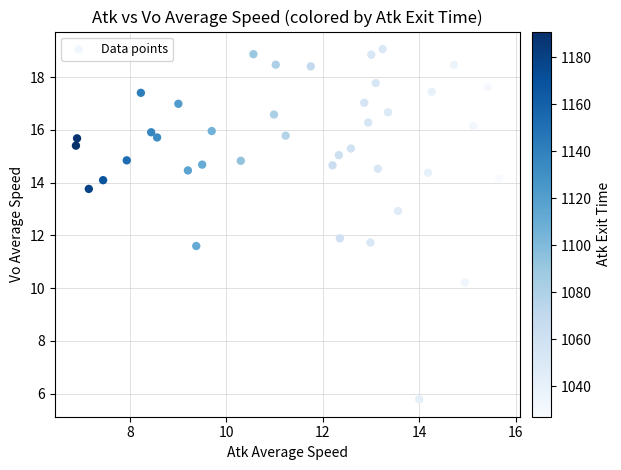

What is the range of X values (max minus min)?

8.8